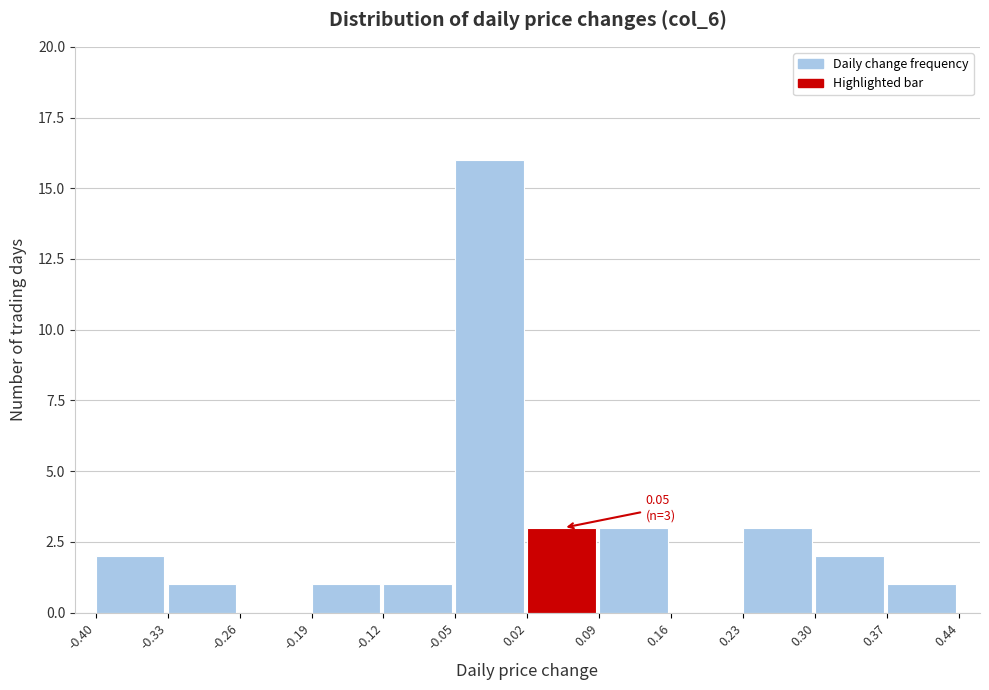

Over which range of the x-axis is the bar tallest?

-0.05 to 0.02